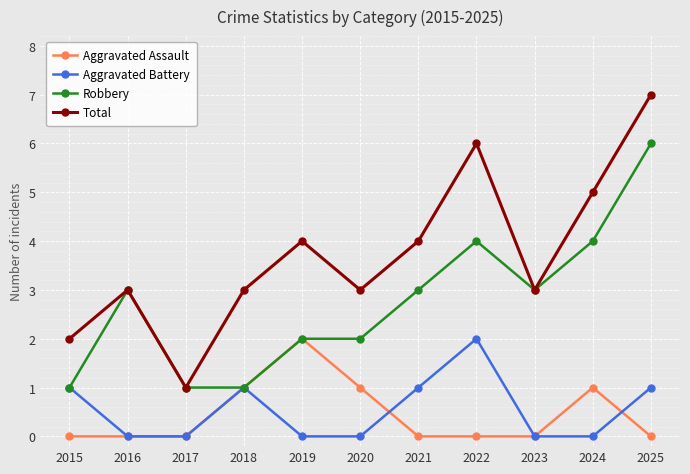

What is the difference between the maximum and minimum values in the Robbery series?

5